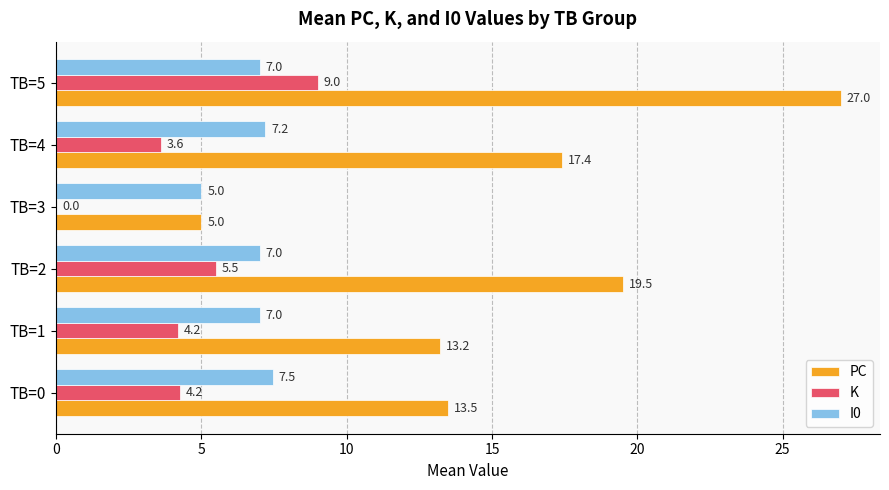

What is the approximate value of K at TB=1?

4.2